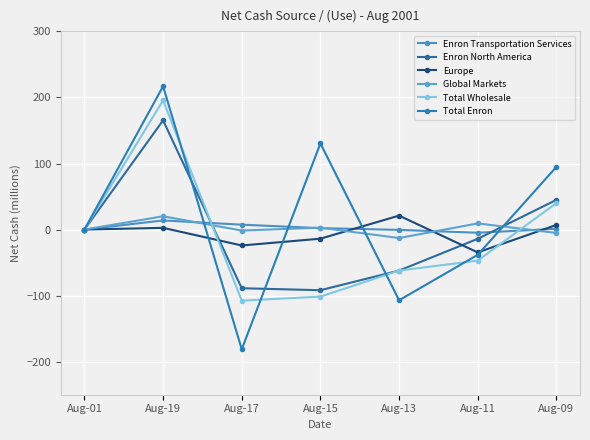

What position from the left is Aug-09?

7